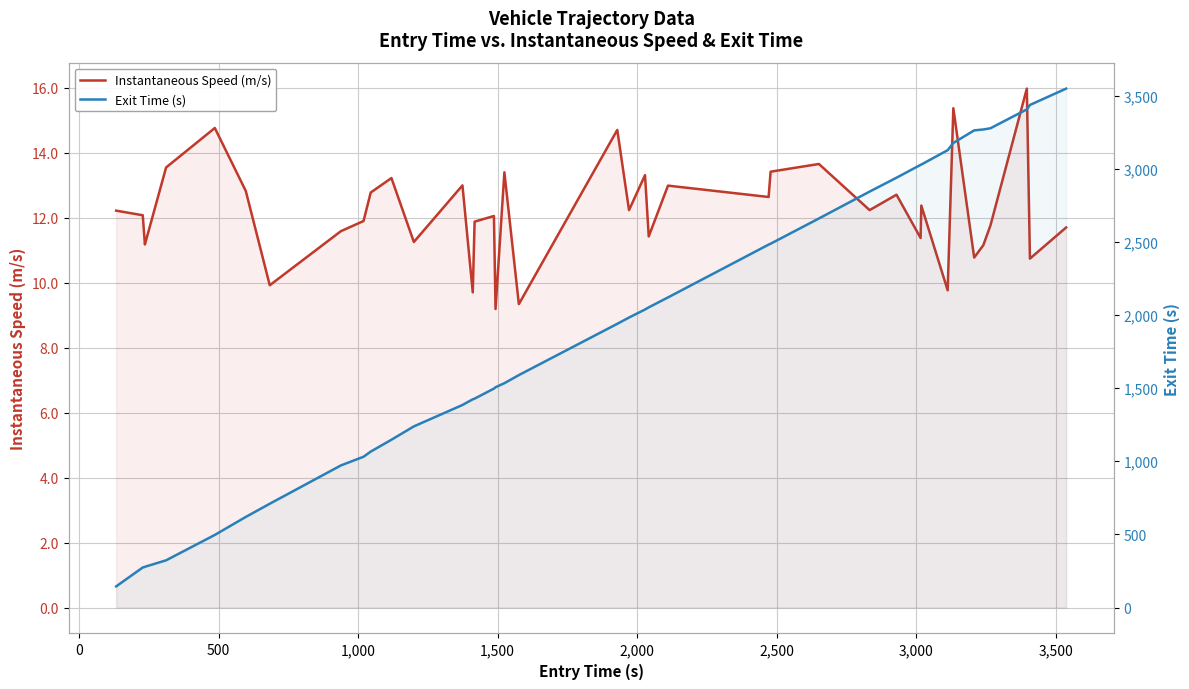

In Instantaneous Speed (m/s), how many points are lower than both neighbors (excluding endpoints)?

14